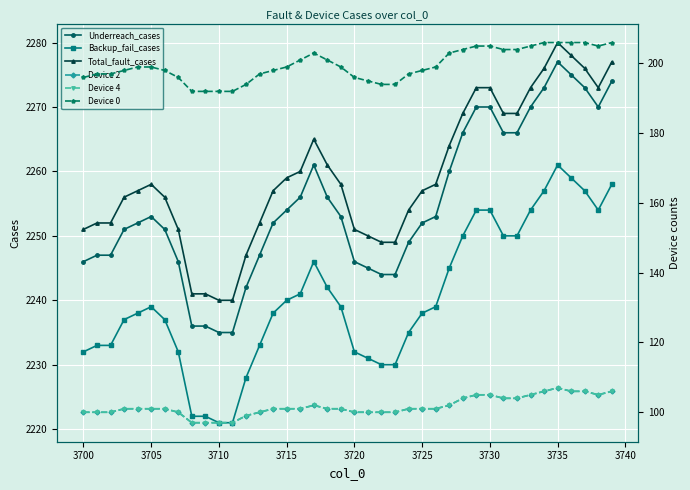

Which category has the highest value in the Total_fault_cases series?

3735